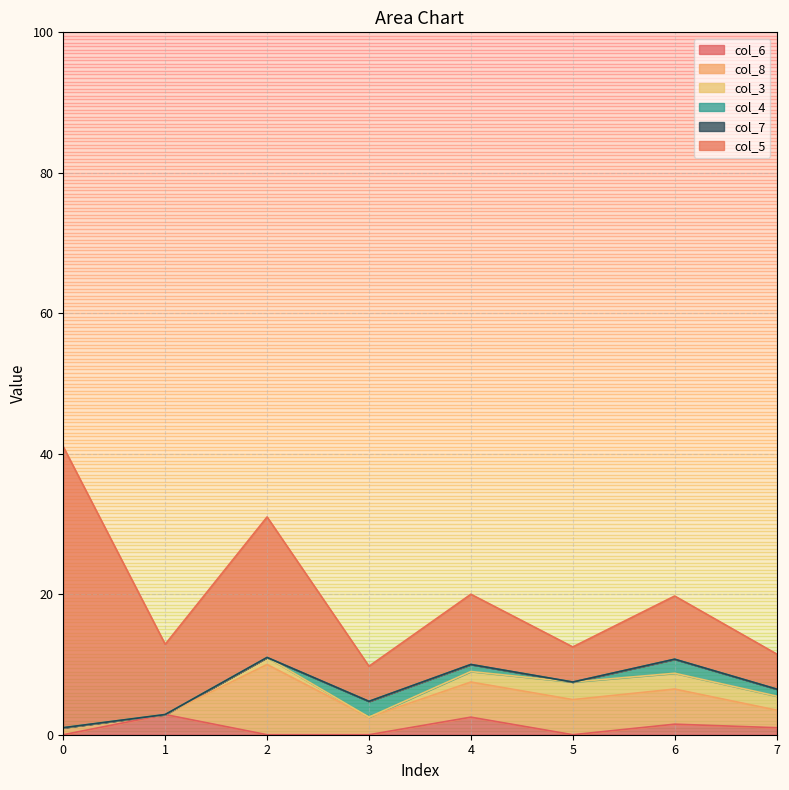

How many lines are shown in the chart?

6